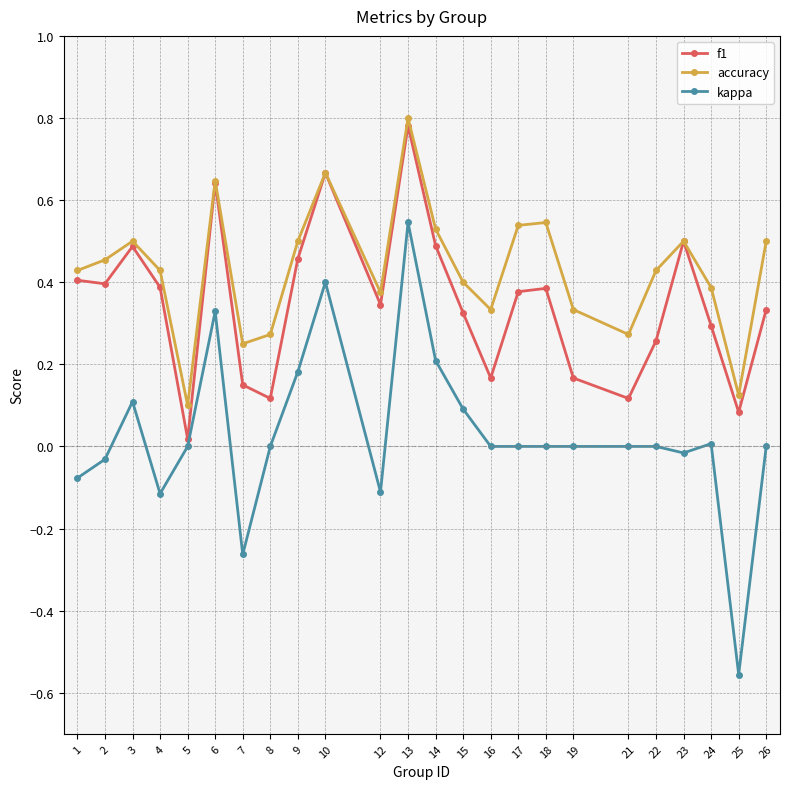

What are all the series names shown in the legend?

f1, accuracy, kappa